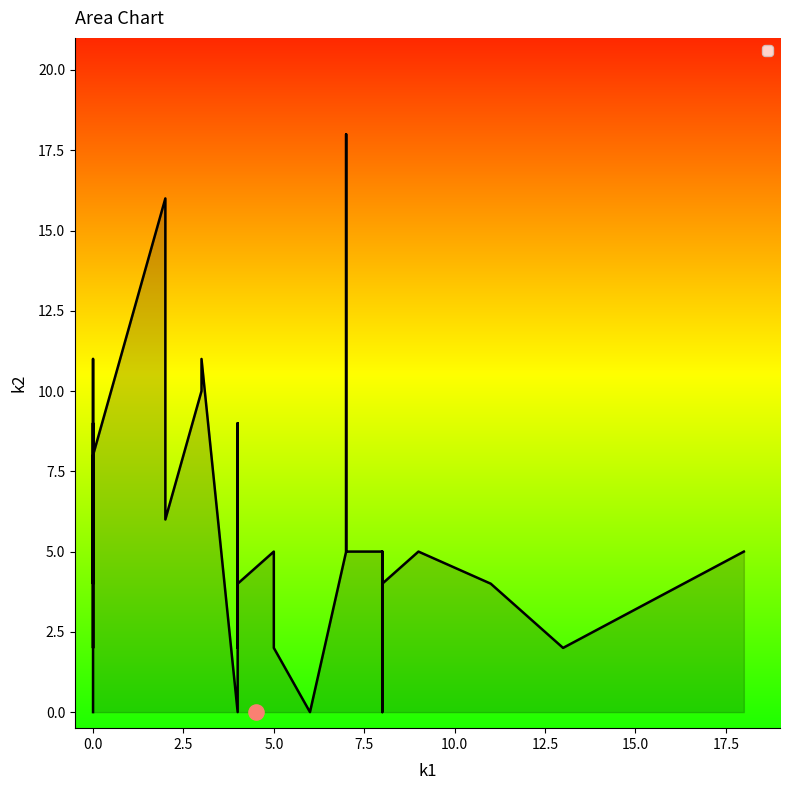

Which series reaches the maximum Y coordinate?

k1